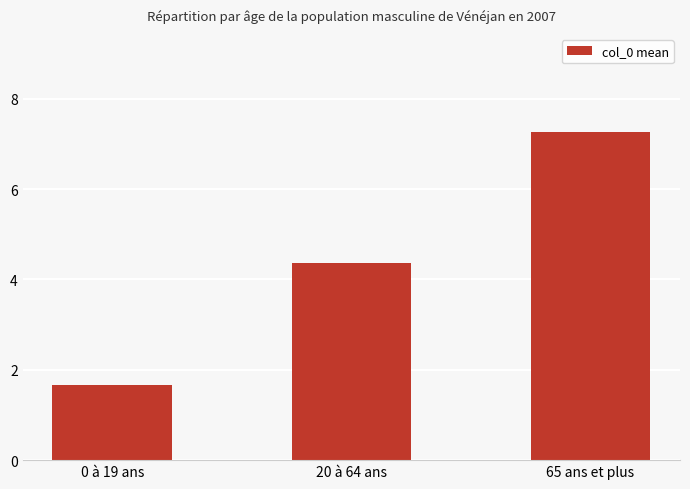

At which label is the value closest to 4?

20 à 64 ans